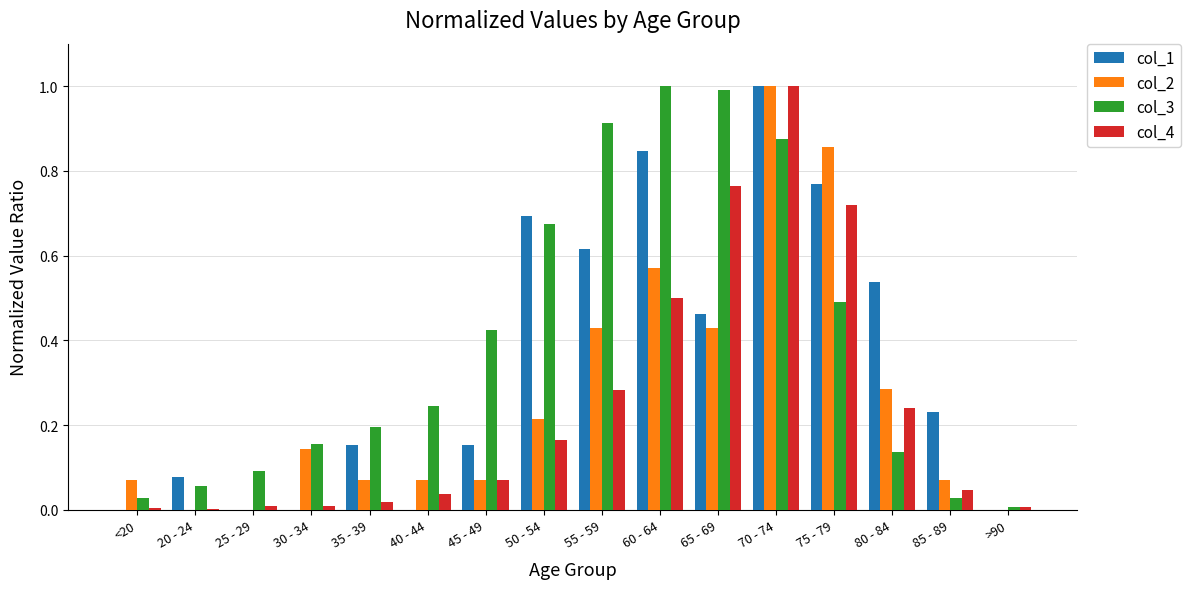

Is the value of col_1 at 30 - 34 greater than the value of col_4 at 80 - 84?

No